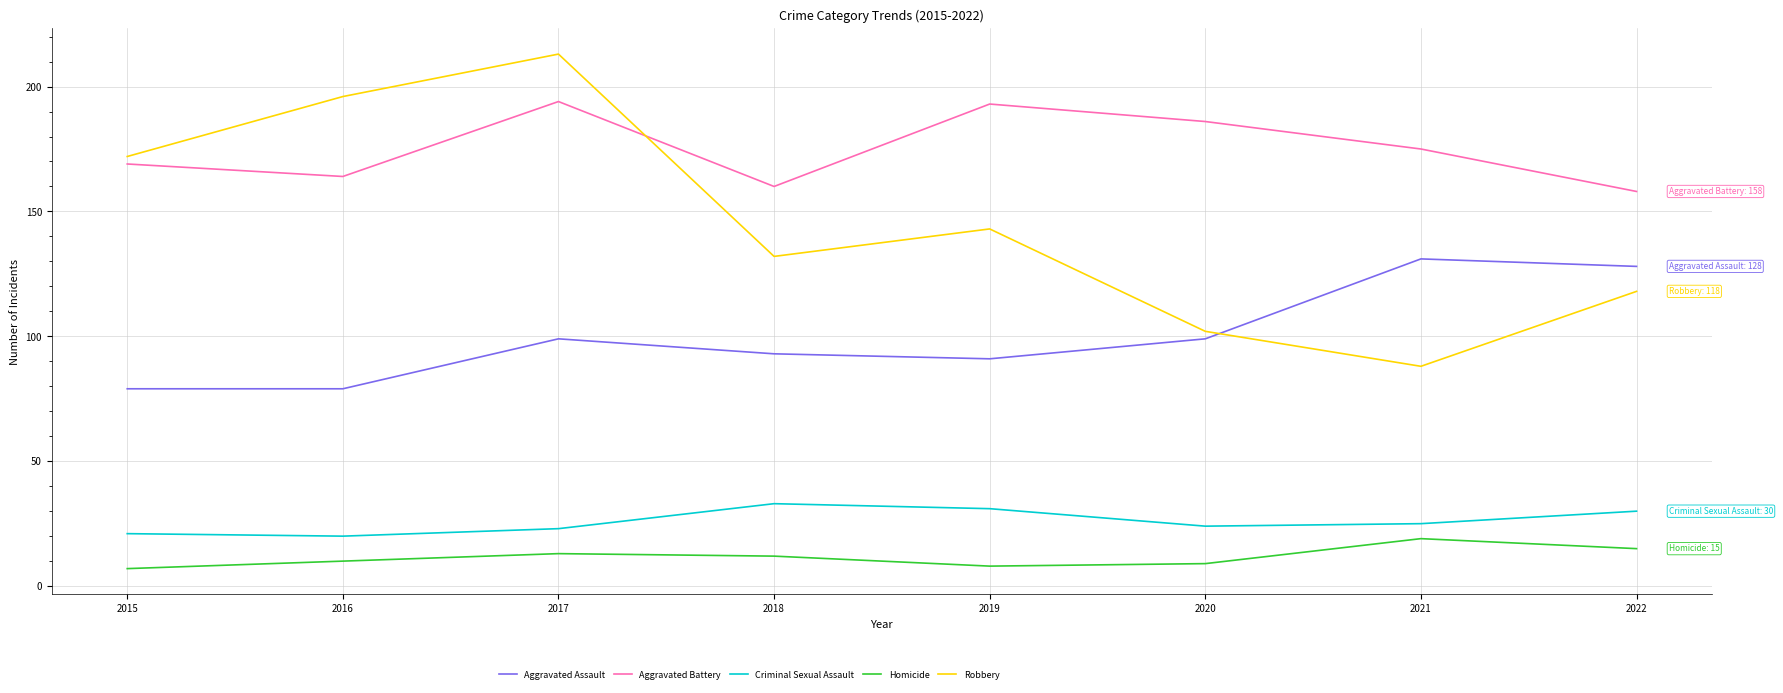

What is the difference between the highest and lowest values at 2020?

177